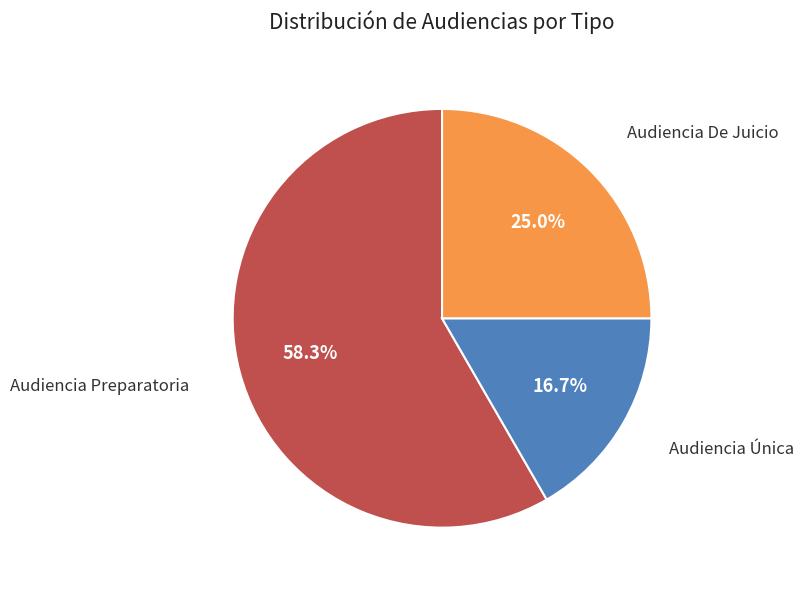

Is there any slice that represents more than half of the pie?

Yes